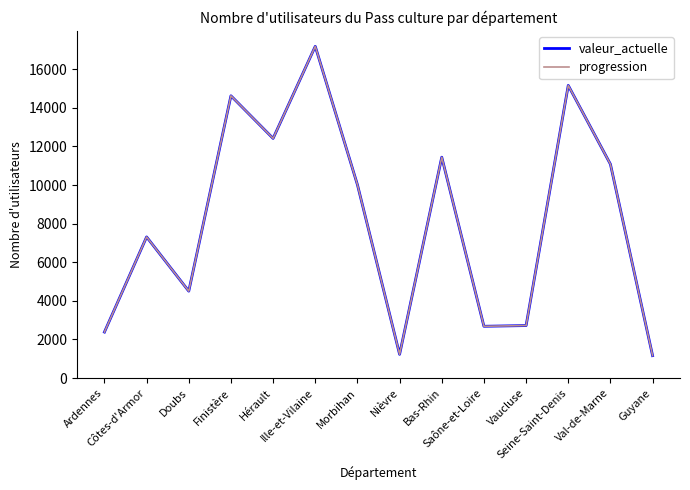

How many interior local valleys does the valeur_actuelle series have?

4